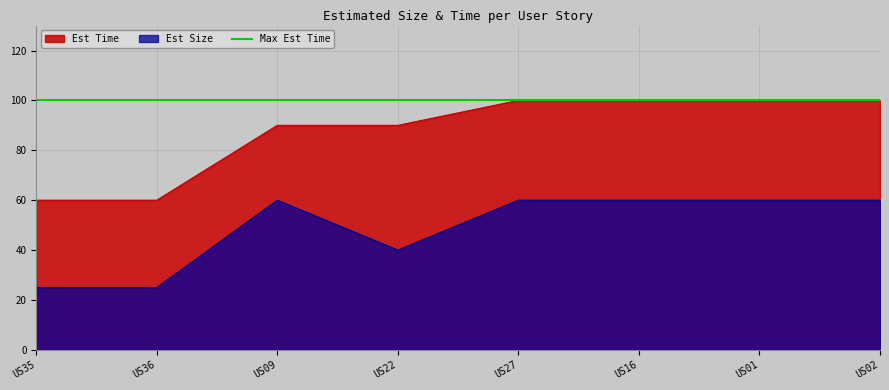

Between US35 and US27, which series saw the biggest shift?

Est Time